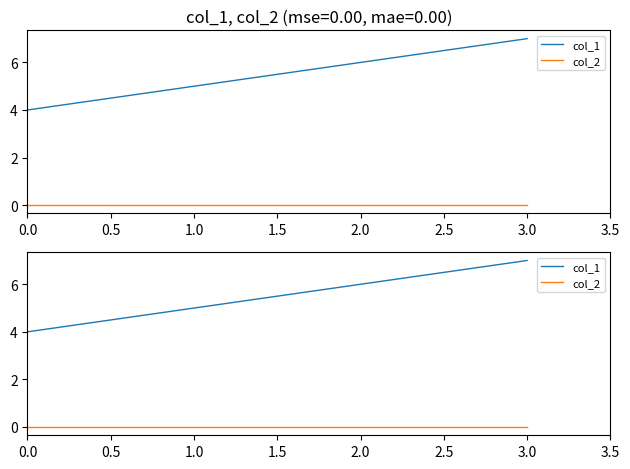

What is the difference between the highest and lowest values at 1.0?

5